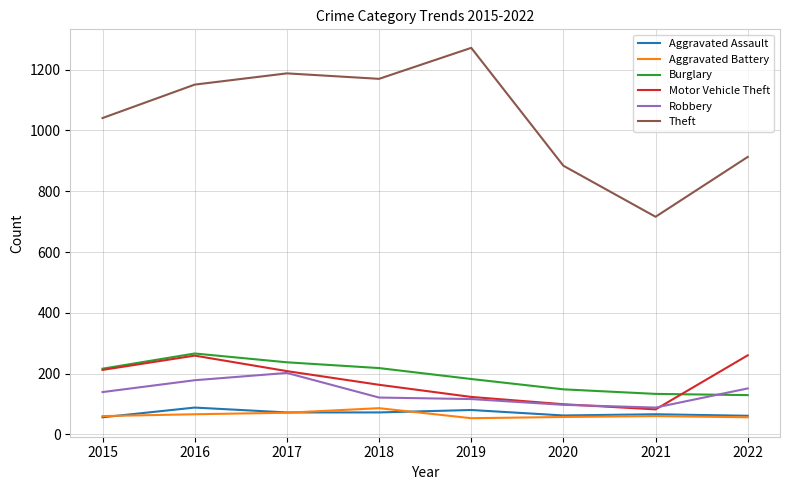

The value of Burglary at 2015 is 380. True or false?

False